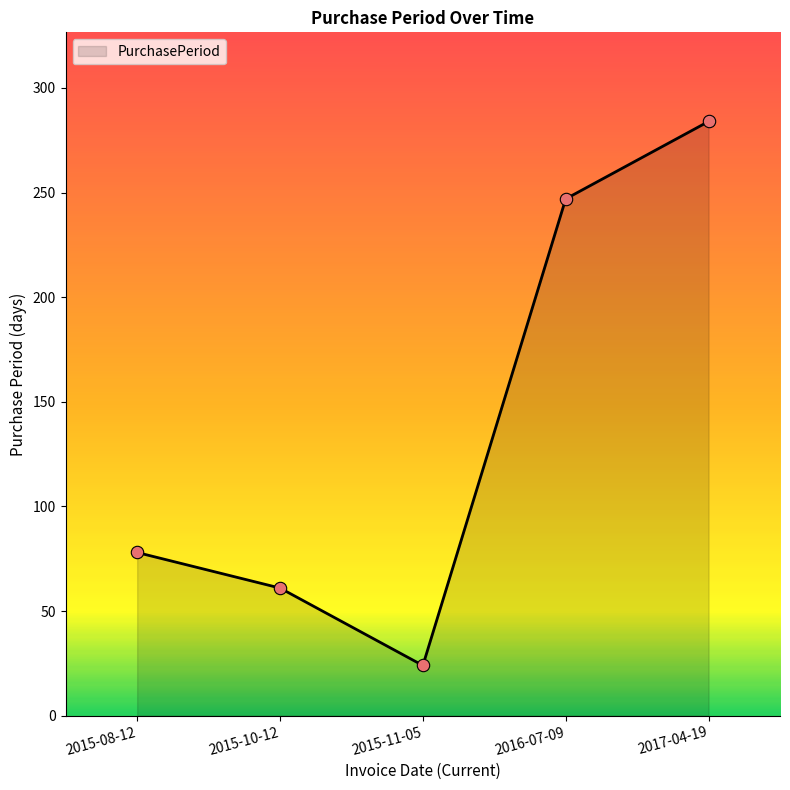

What is the change in value from 2015-08-12 to 2017-04-19?

+206